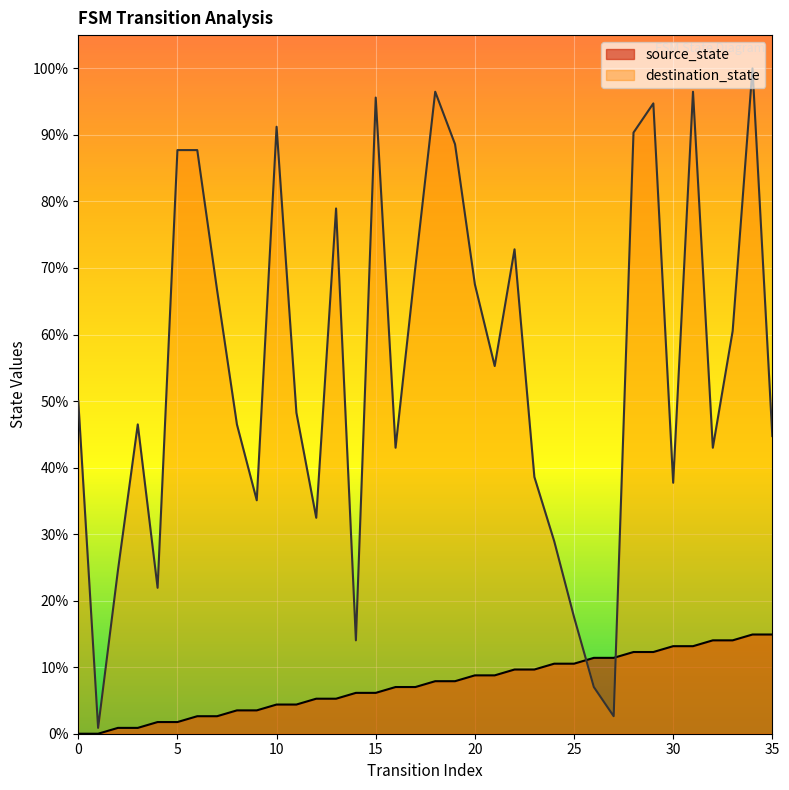

Rank the series by their average value, from highest to lowest.

destination_state, source_state